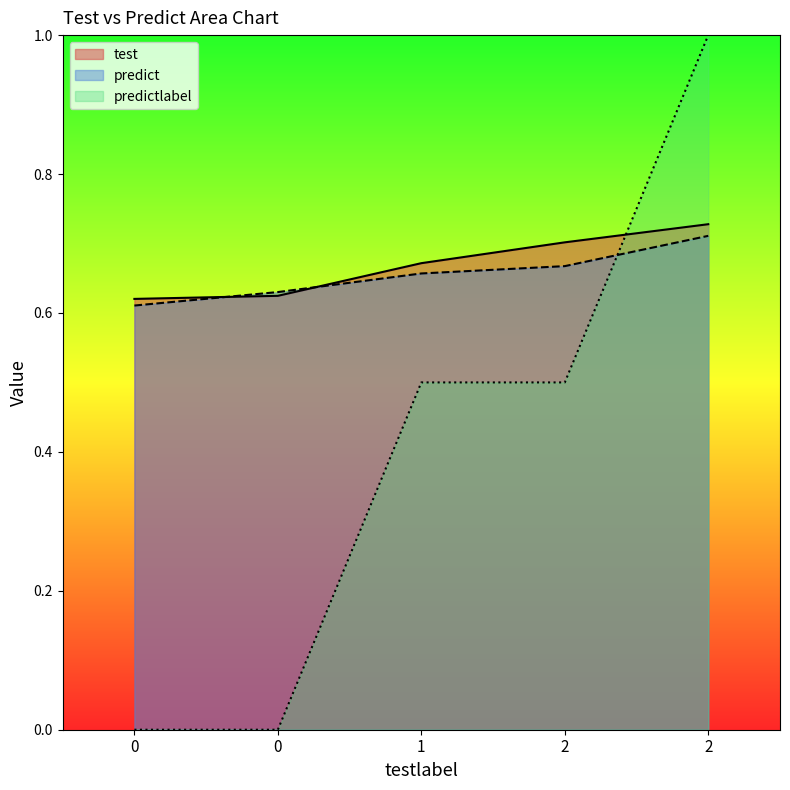

At 2, list the series in order from largest to smallest.

test, predict, predictlabel